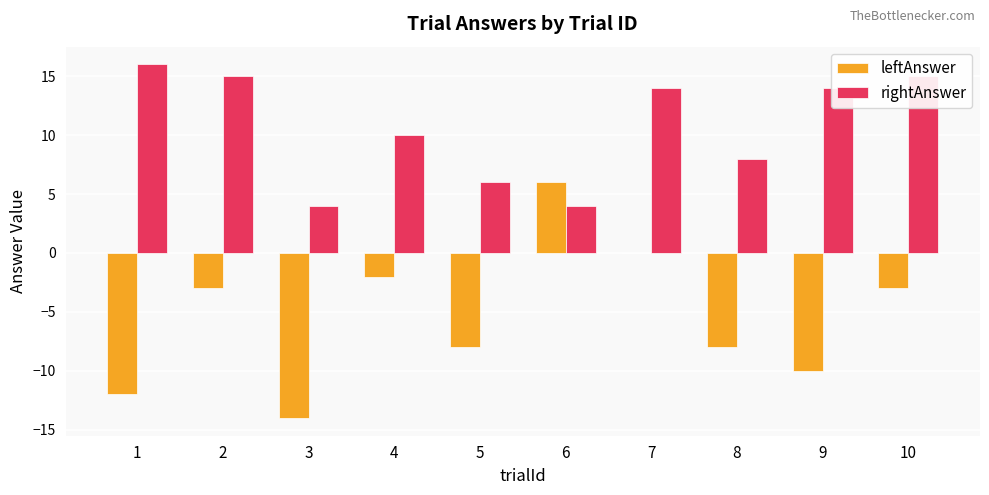

Read the rightAnswer value at 10, to the nearest 5.

15